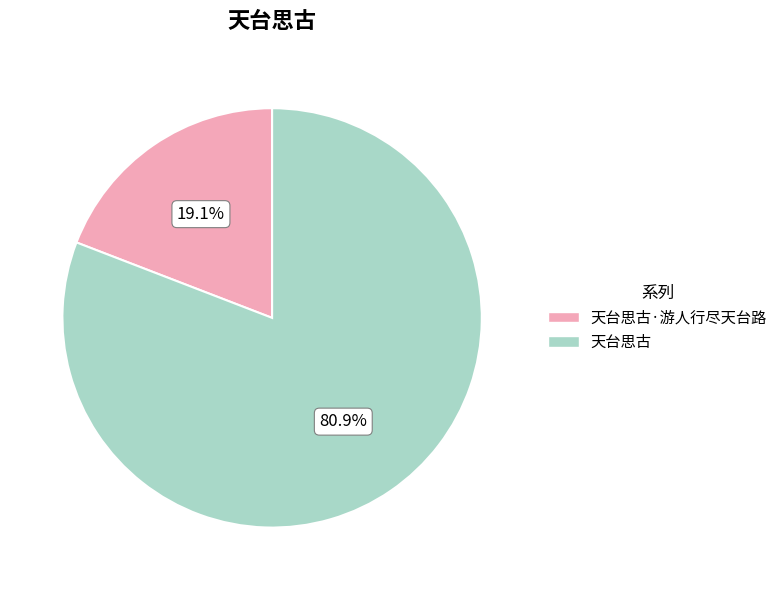

To the nearest percent, what is the combined percentage of 天台思古 and 天台思古·游人行尽天台路?

100%